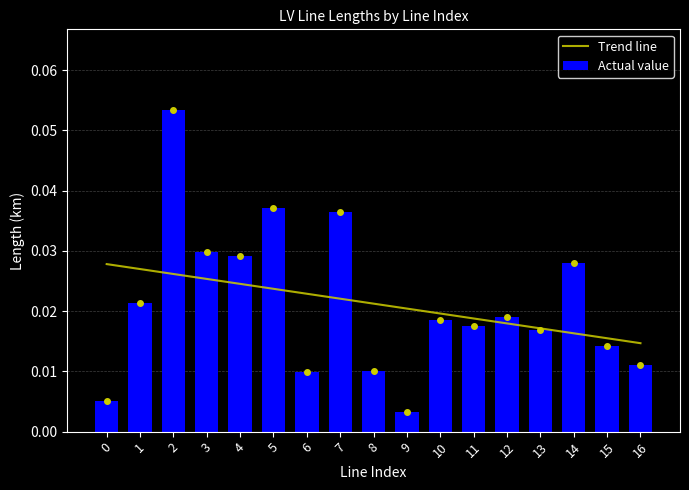

Rank the categories by value from highest to lowest.

2, 5, 7, 3, 4, 14, 1, 12, 10, 11, 13, 15, 16, 8, 6, 0, 9